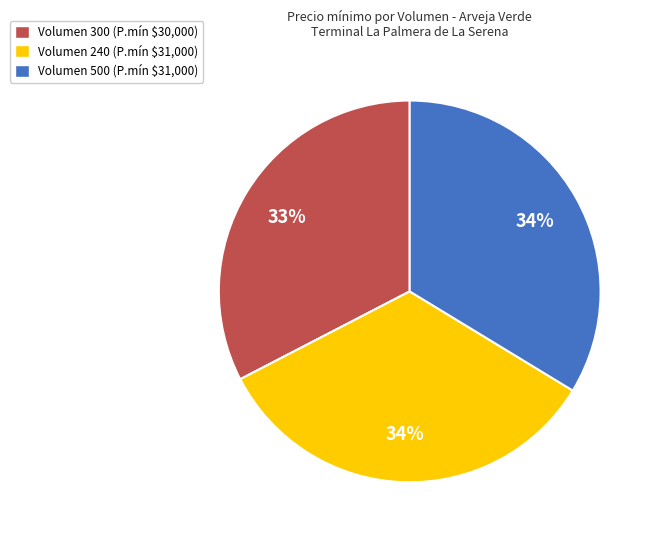

To the nearest percent, what is the difference between the largest and smallest slice percentages?

1%